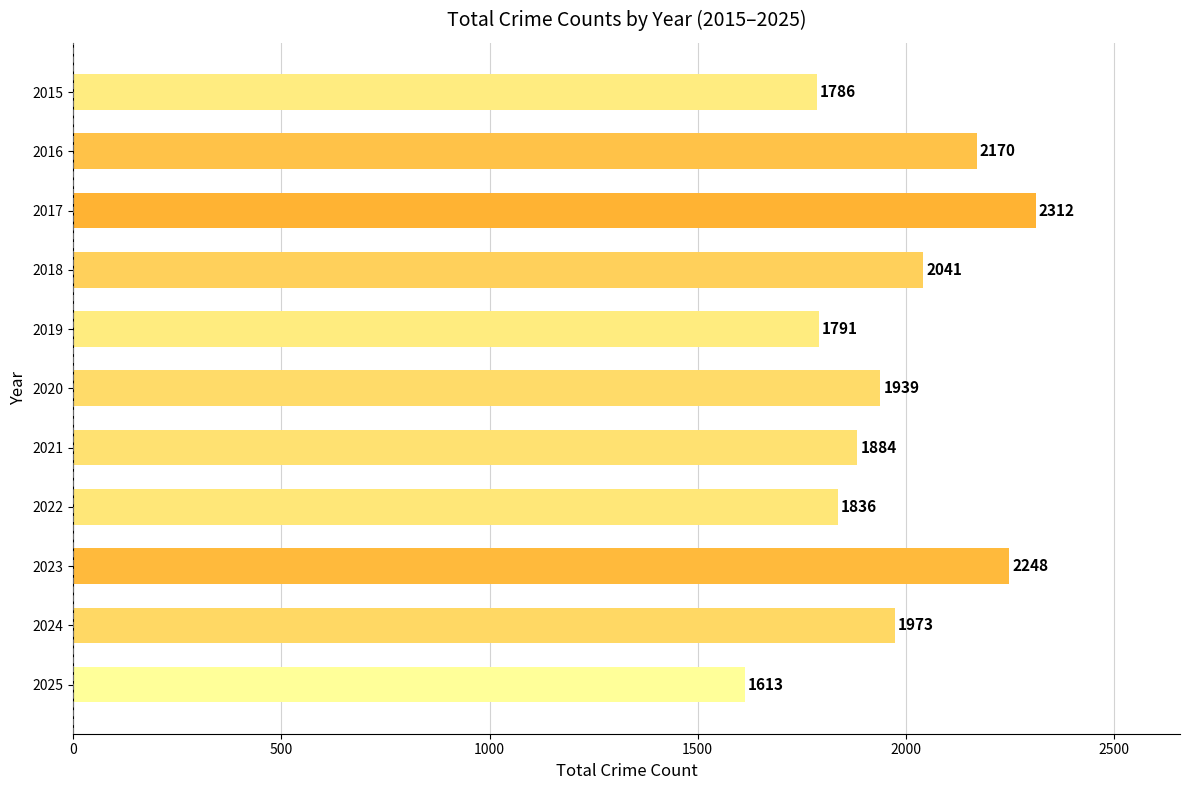

List the labels in order of value, largest first.

2017, 2023, 2016, 2018, 2024, 2020, 2021, 2022, 2019, 2015, 2025